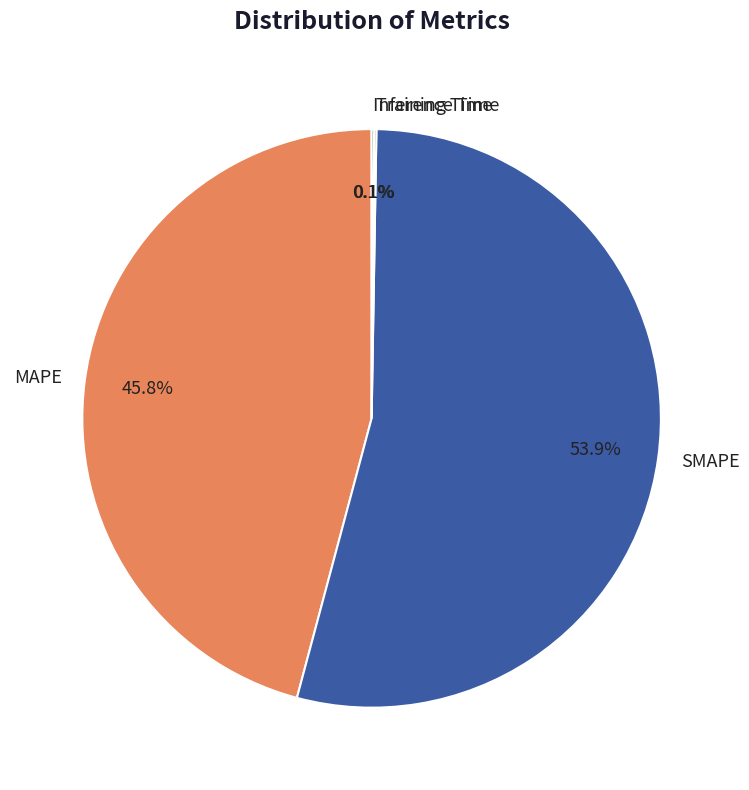

To the nearest percent, what is the average slice percentage?

25%